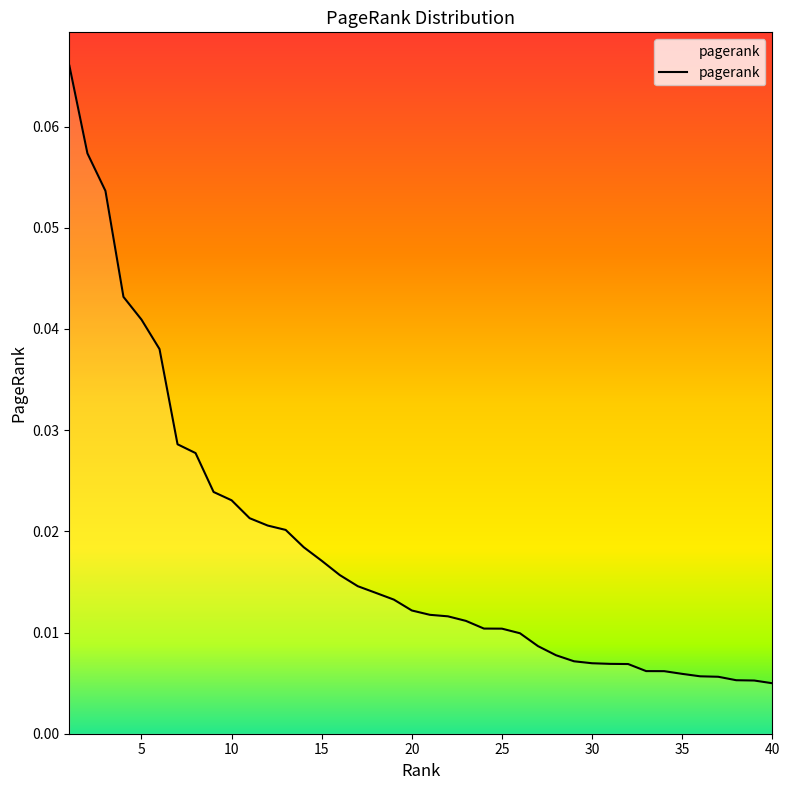

What is the sum of all values?

0.7